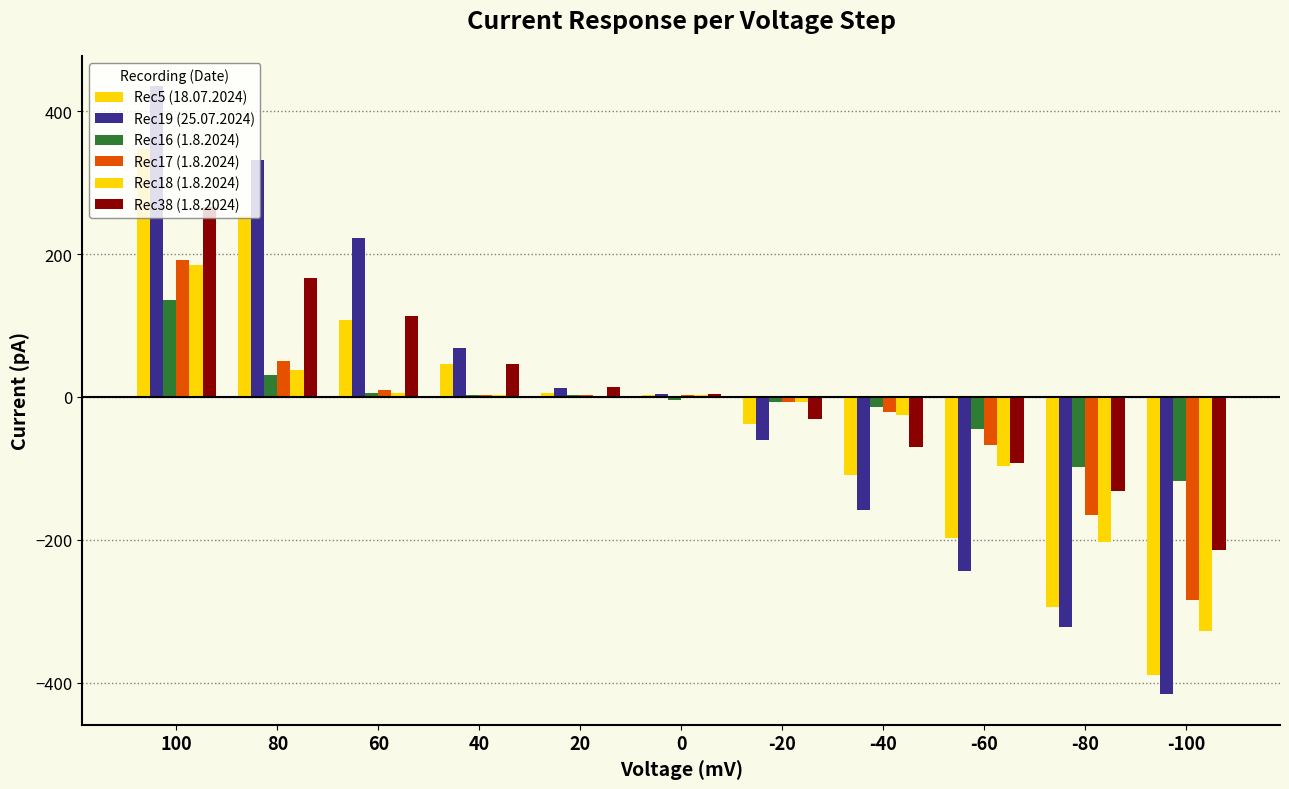

How many data points in Rec17 (1.8.2024) are above 2?

6